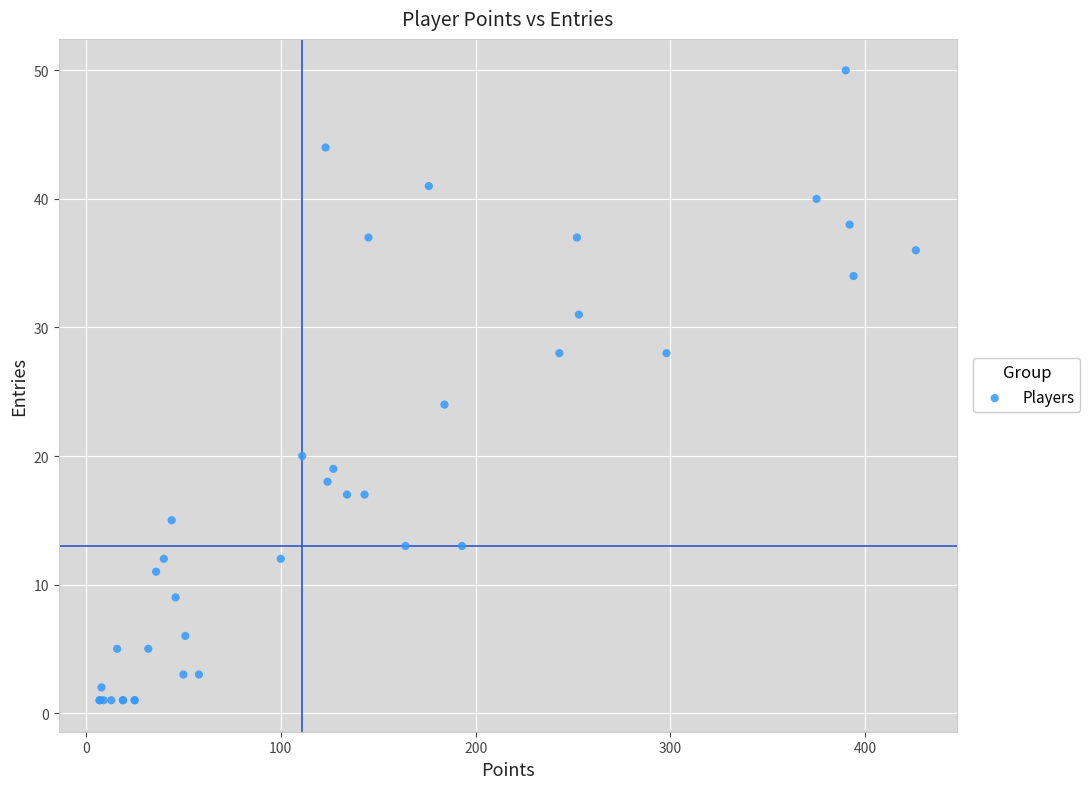

What Y value in the scatter plot is closest to 25?

24